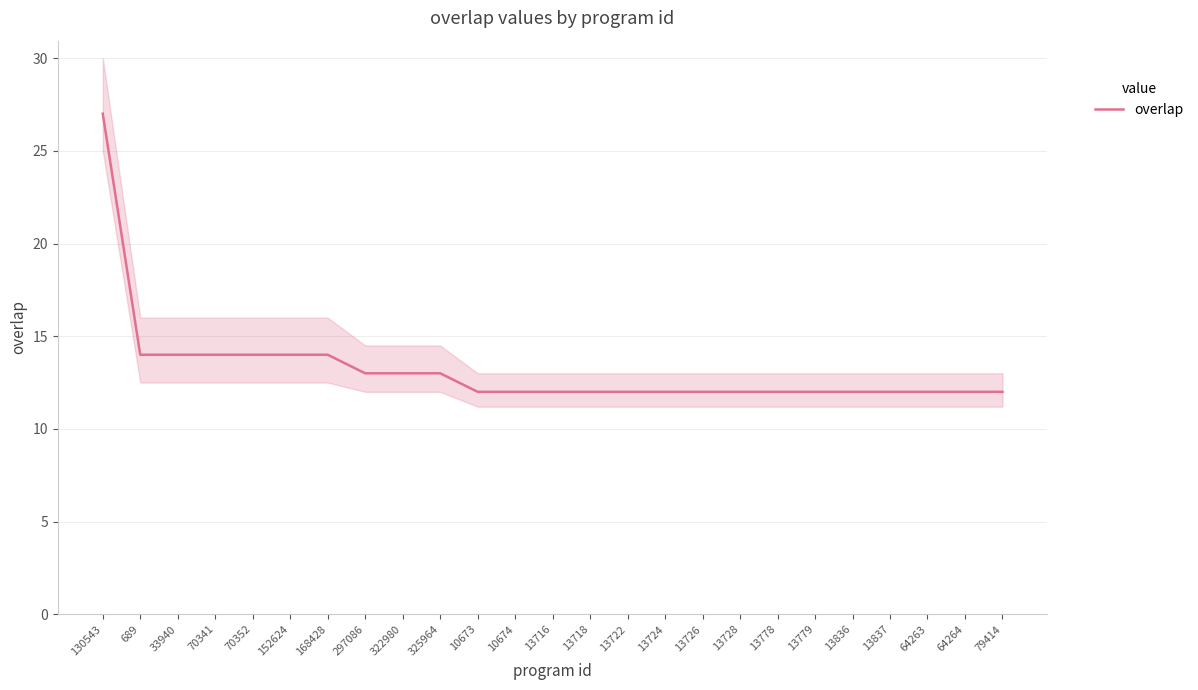

What is the change in value from 130543 to 13724?

-15